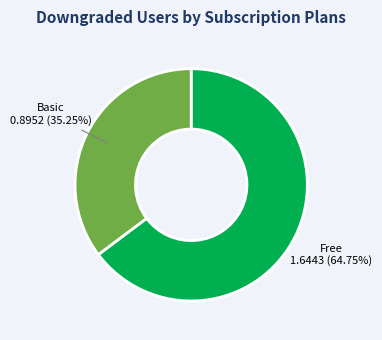

Is there any slice that represents more than half of the pie?

Yes